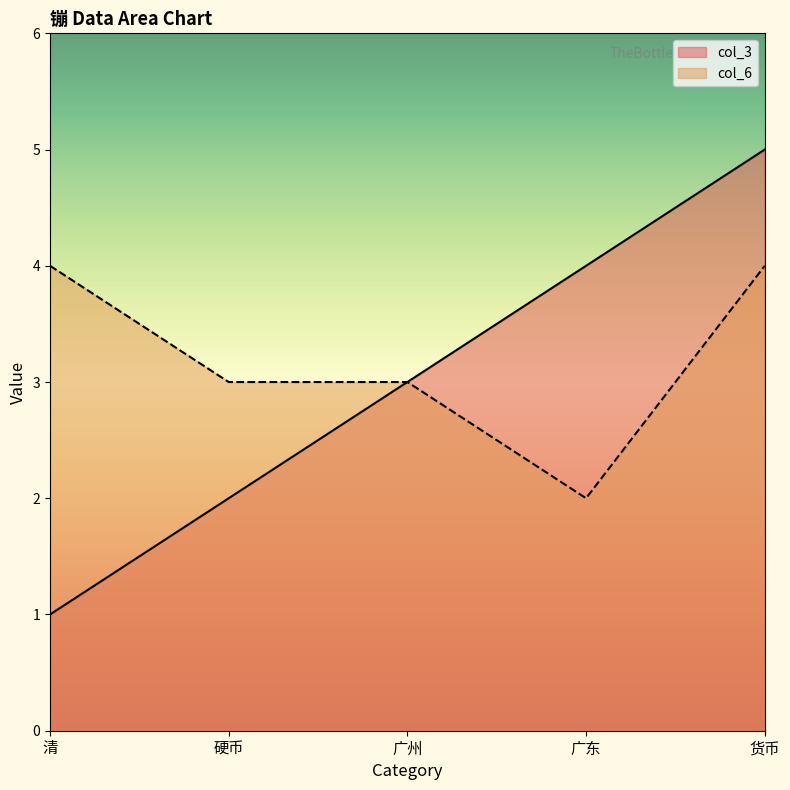

At which label does col_6 reach its minimum?

广东